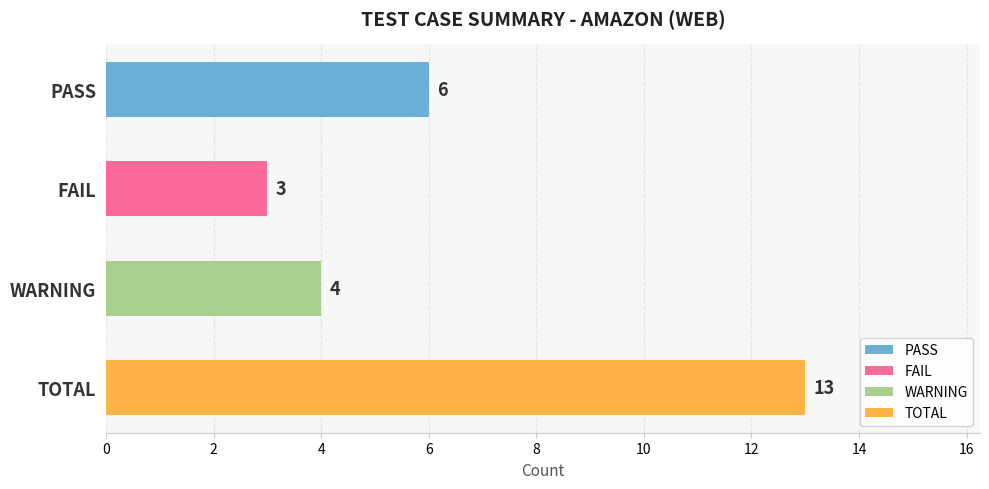

Reading top to bottom, what are all the values shown in this chart?

6	3	4	13